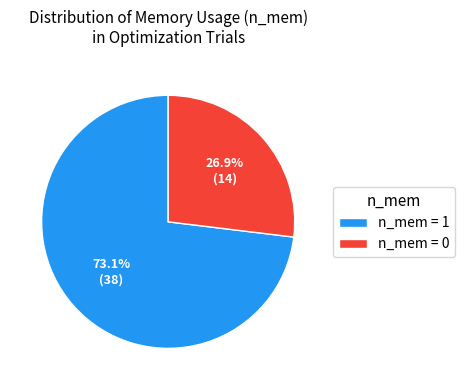

Which slice represents more than half of the pie?

n_mem = 1